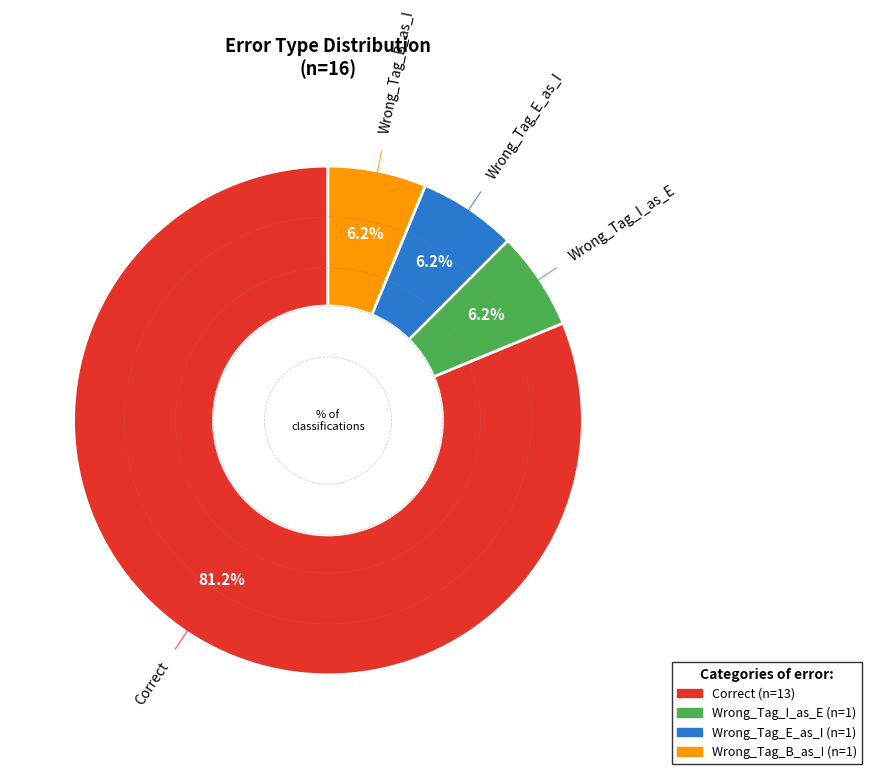

Is it true that Wrong_Tag_E_as_I is 6% of the pie?

True